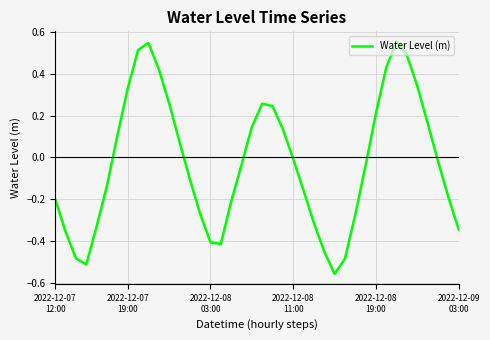

Is this an area chart (filled region under the line)?

No